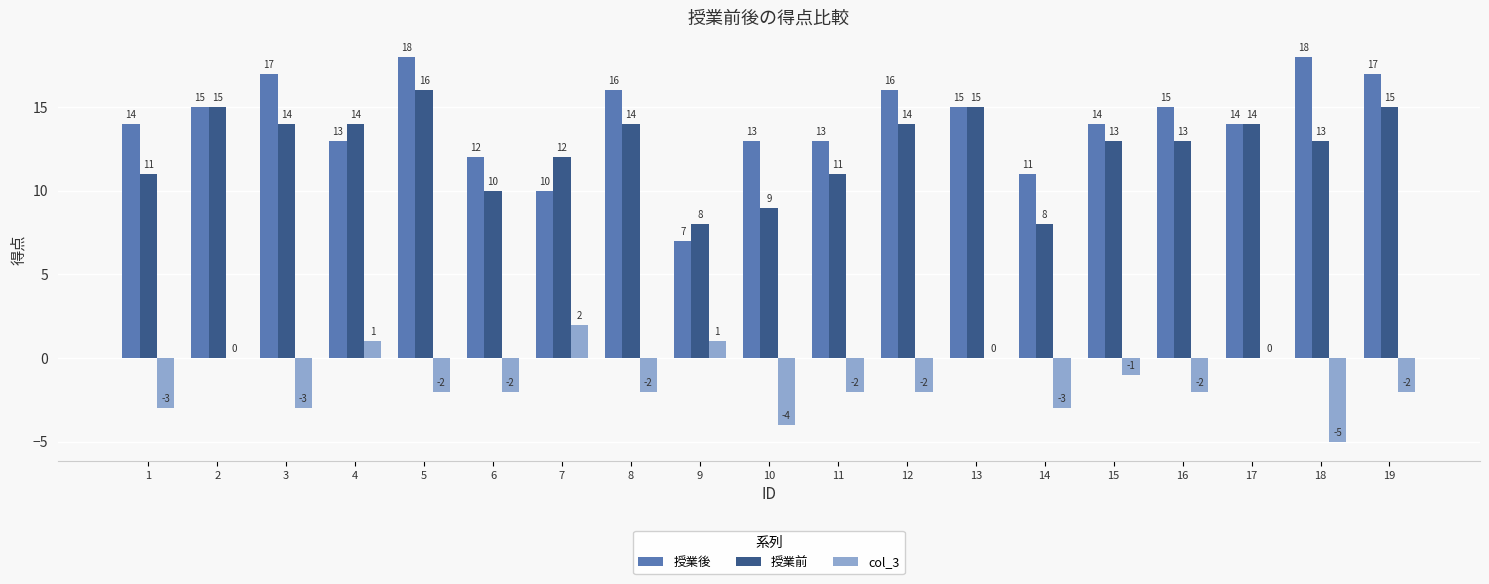

How many groups of bars are there?

19